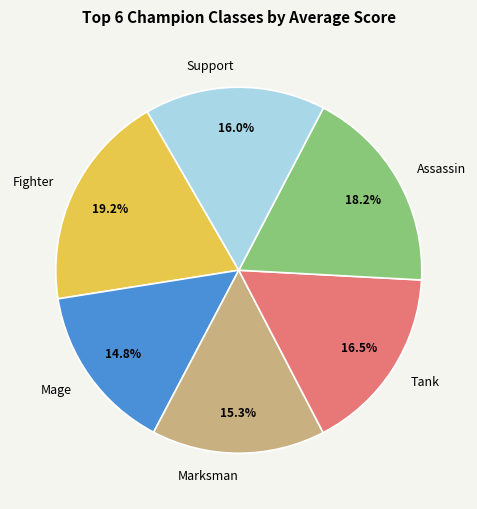

How many segments does this pie chart have?

6